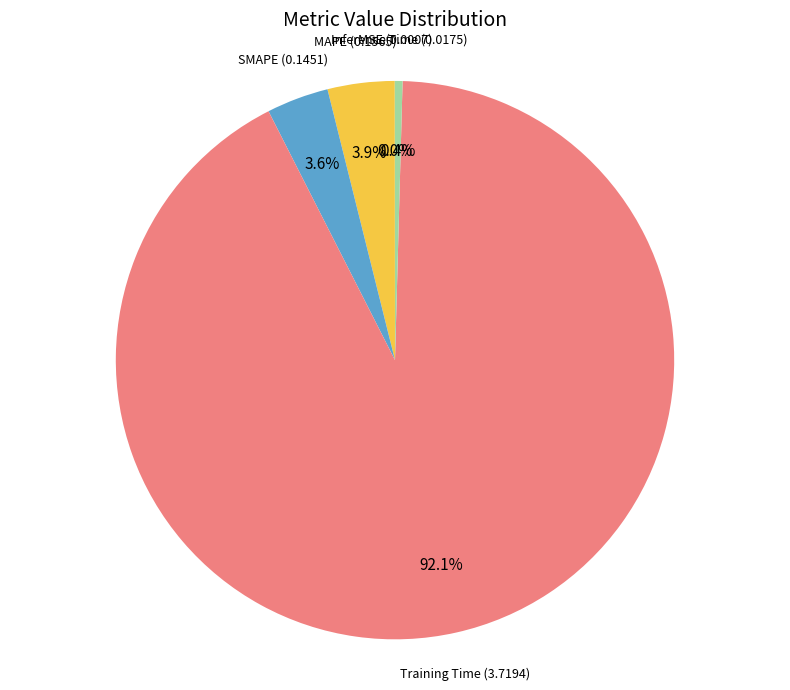

Is it true that Inference Time is 15% of the pie?

False